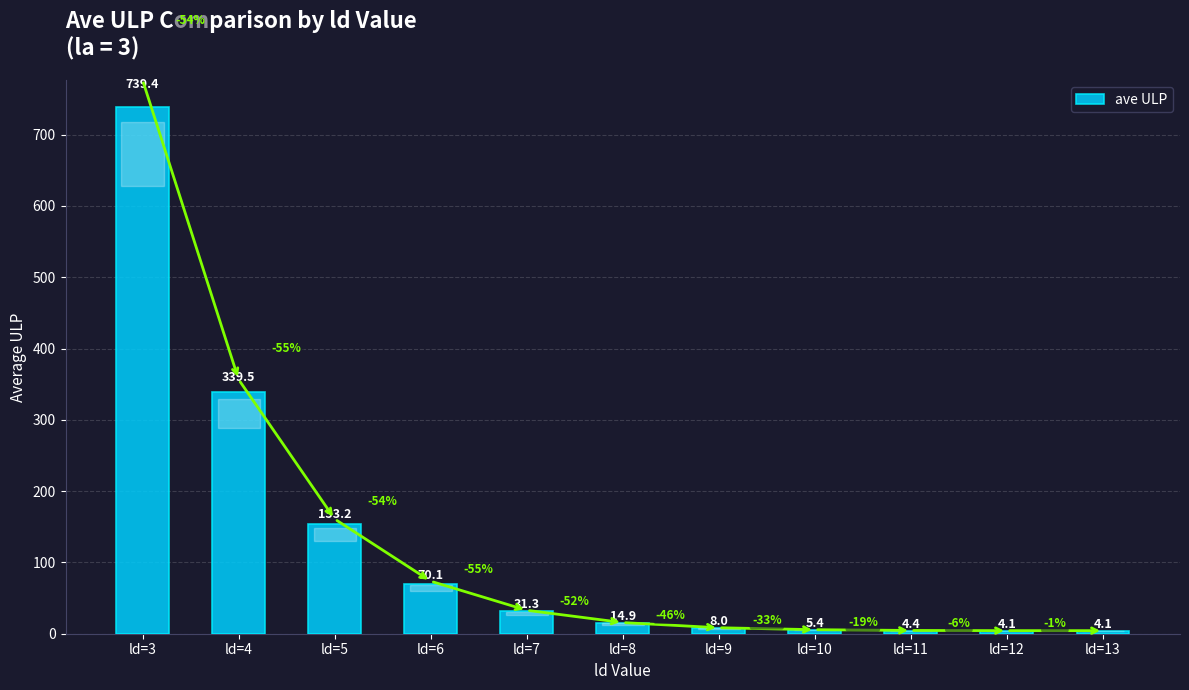

Is it true that the value at ld=9 is 8.0?

True